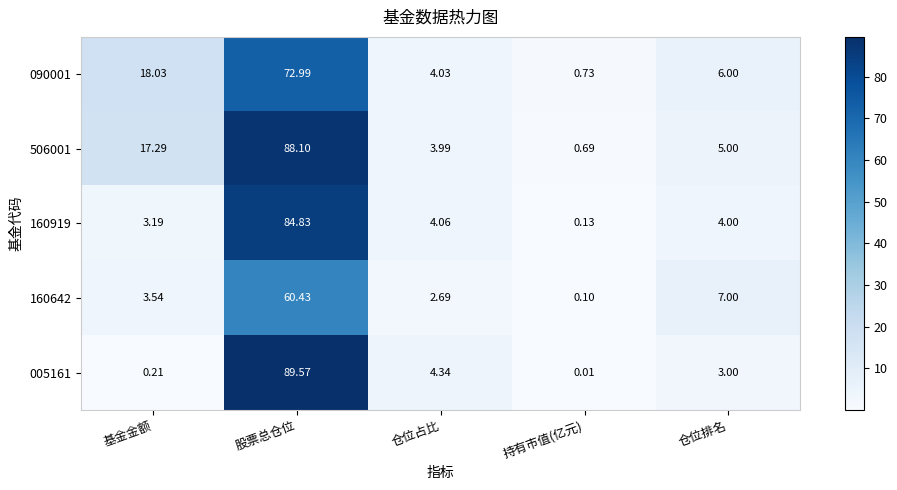

Is the value of 506001 at 仓位占比 greater than the value of 005161 at 仓位占比?

No